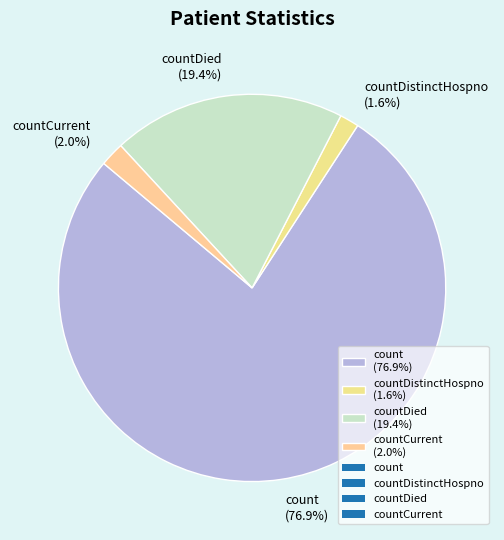

Which slice represents more than half of the pie?

count (76.9%)